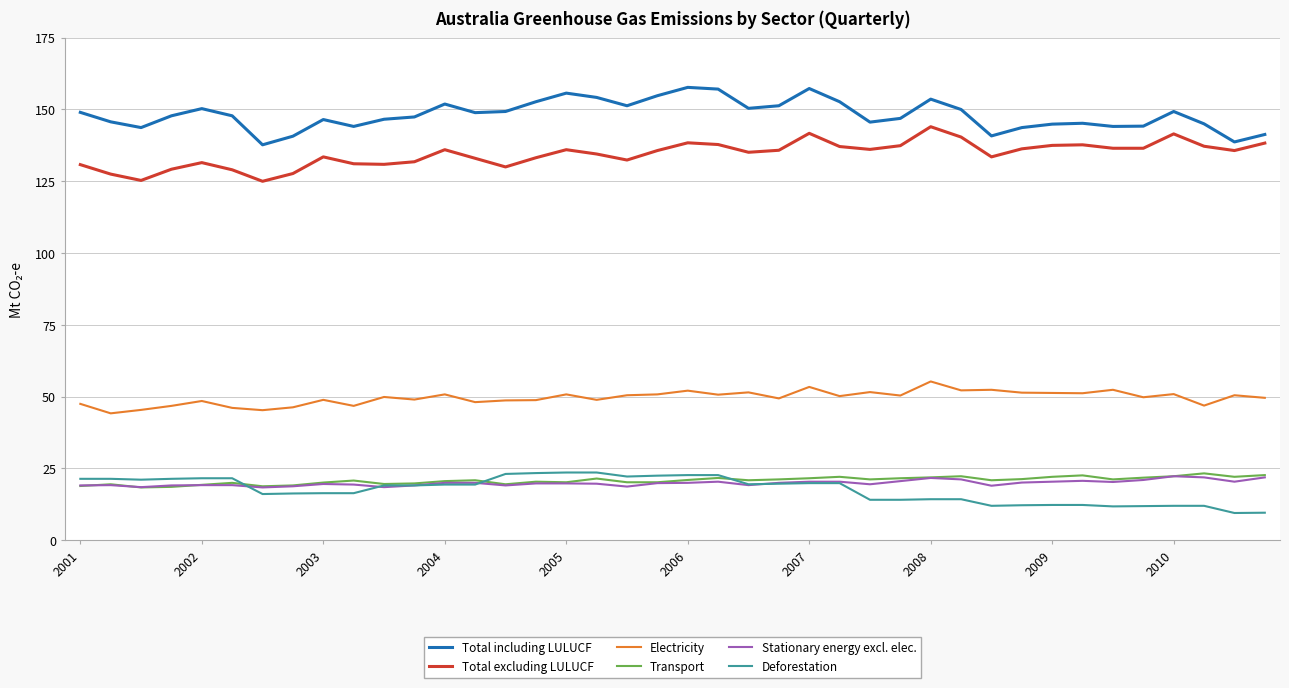

True or false: Deforestation and Transport intersect in this chart.

True